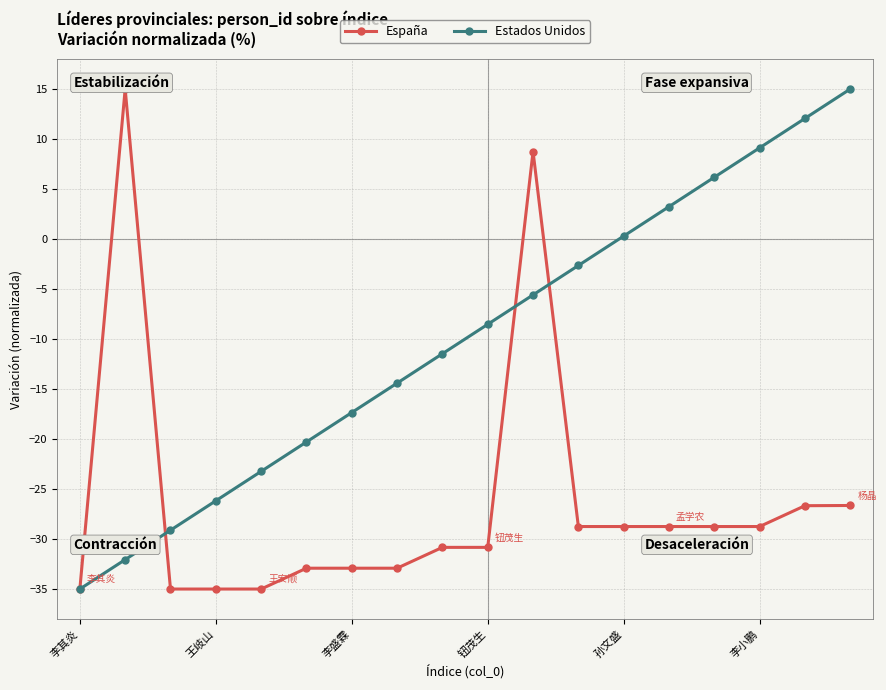

True or false: Estados Unidos has more than 1 interior local peaks.

False